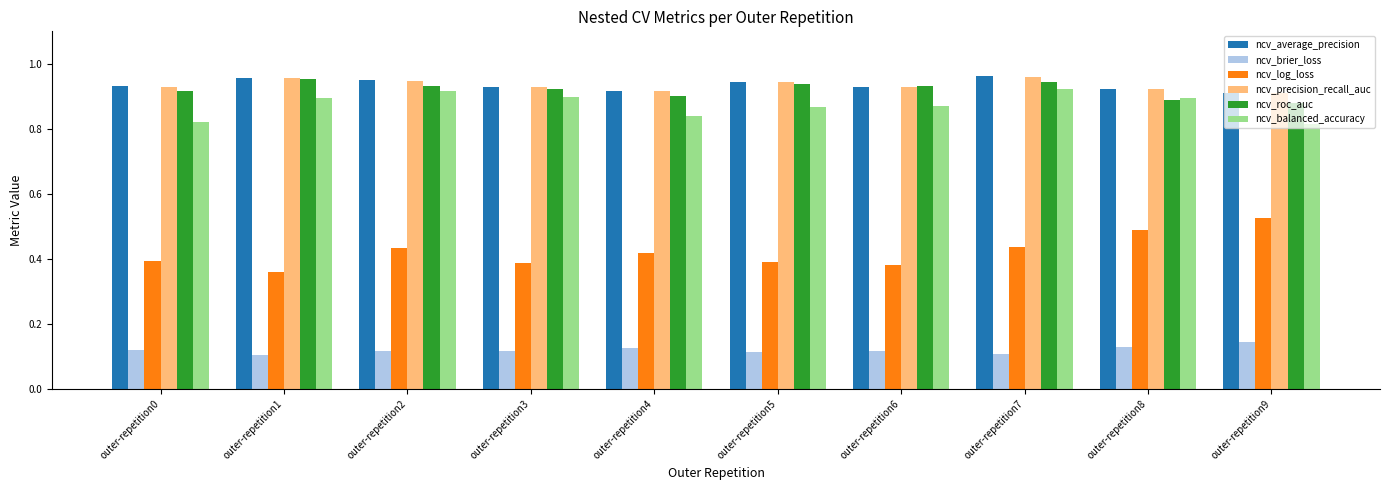

Which category has the lowest value in the ncv_log_loss series?

outer-repetition1